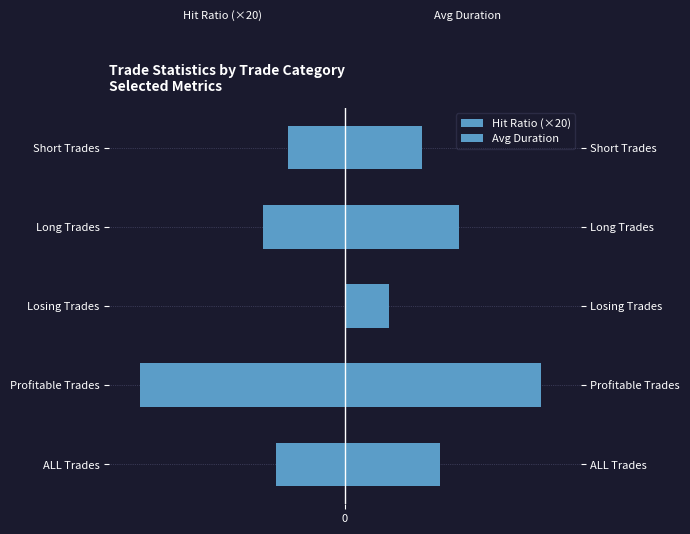

How many bars are there in total?

10